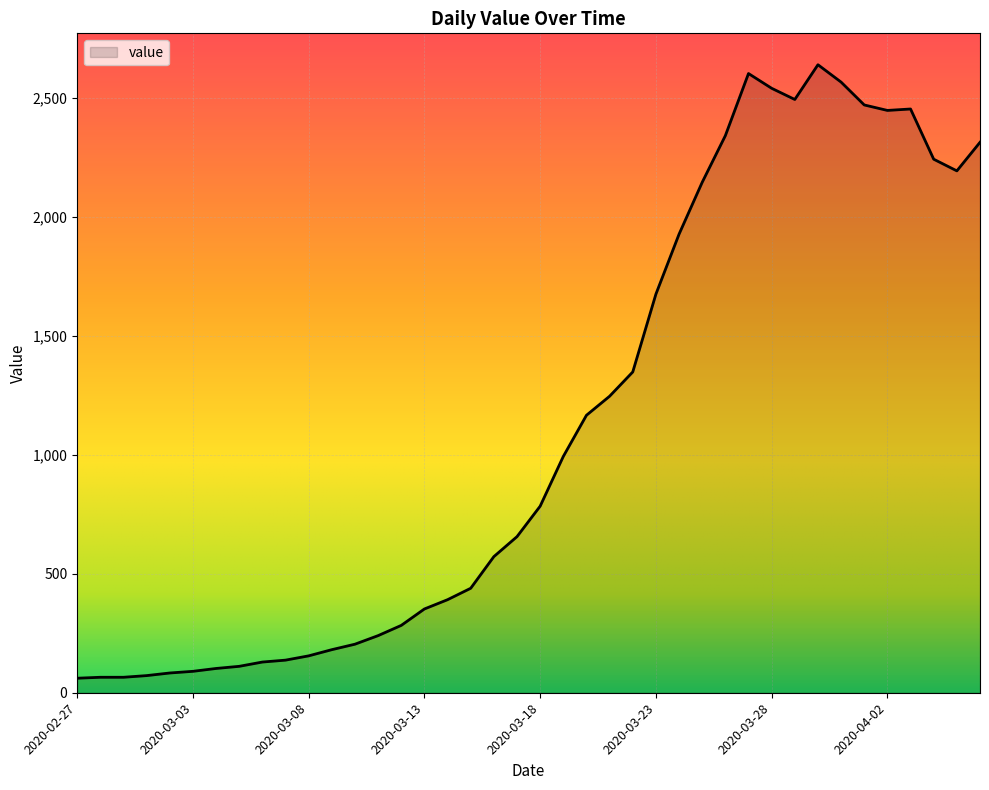

What is the maximum value shown in the chart?

2639